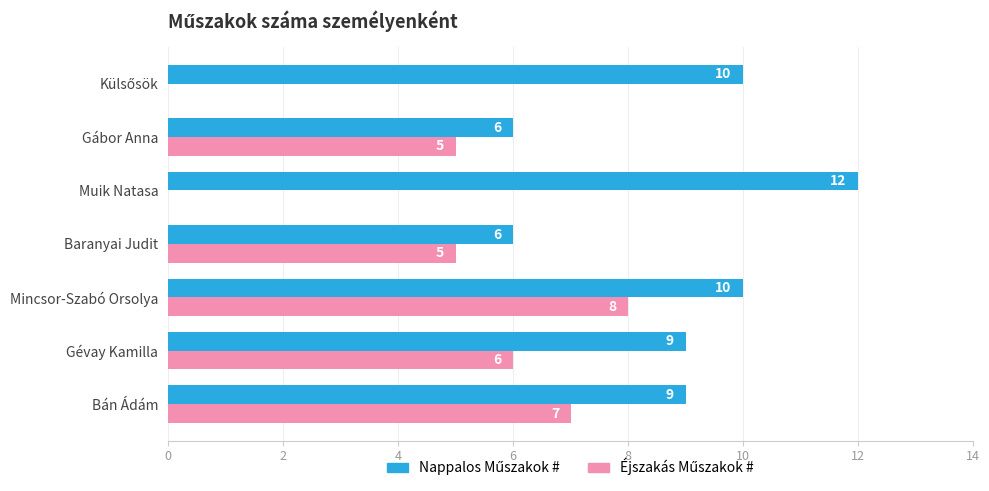

What is the total value across all series at Muik Natasa?

12